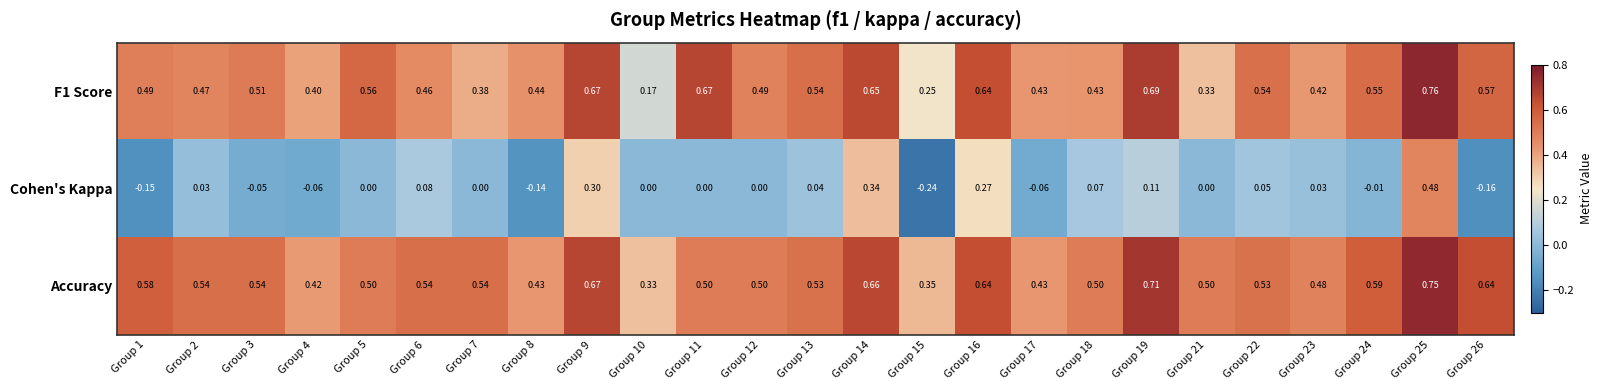

At which category is the sum across all series the highest?

Group 25